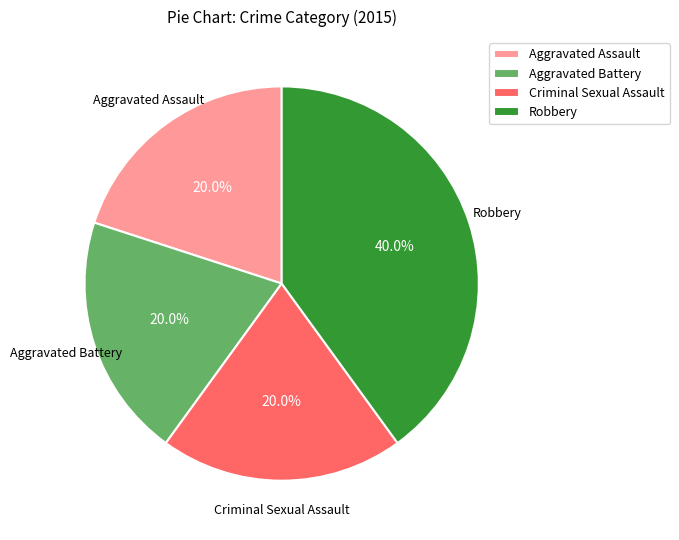

What is the largest slice in the pie chart?

Robbery